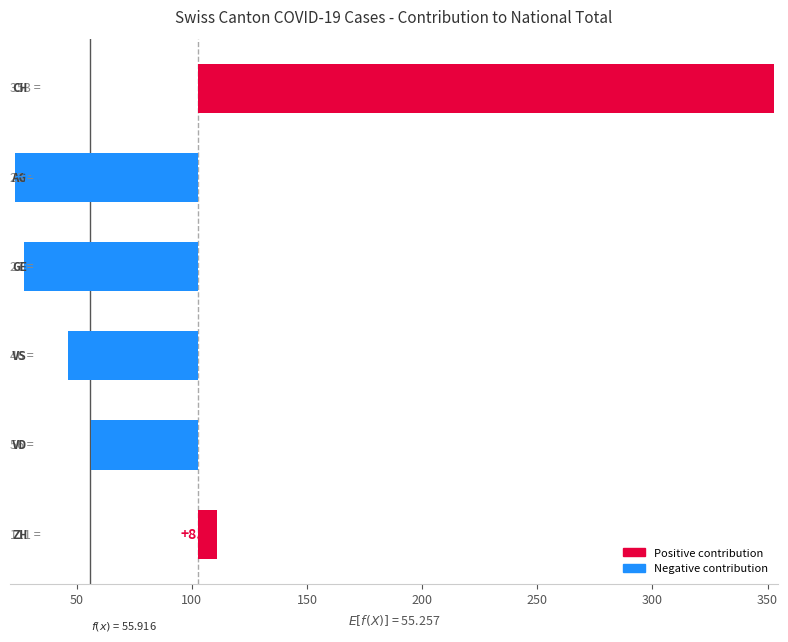

The value of VS at 2020-06-16 is 24. True or false?

False